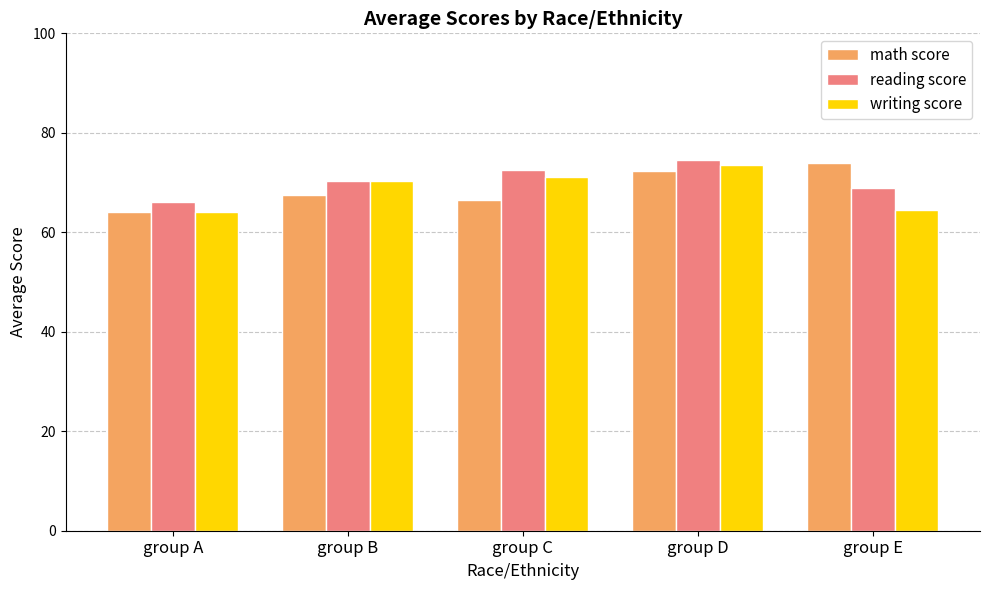

What is the minimum value for reading score?

66.0